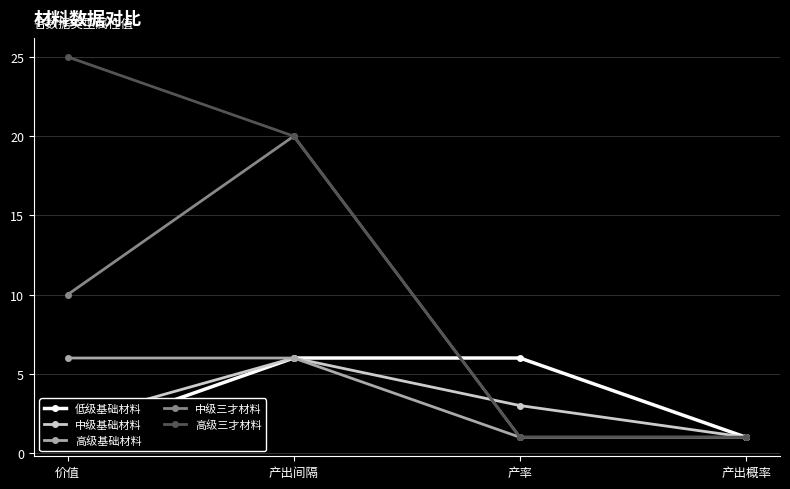

Reading right to left, list all the values displayed in this chart.

低级基础材料: 1	6	6	1
中级基础材料: 1	3	6	2
高级基础材料: 1	1	6	6
中级三才材料: 1	1	20	10
高级三才材料: 1	1	20	25